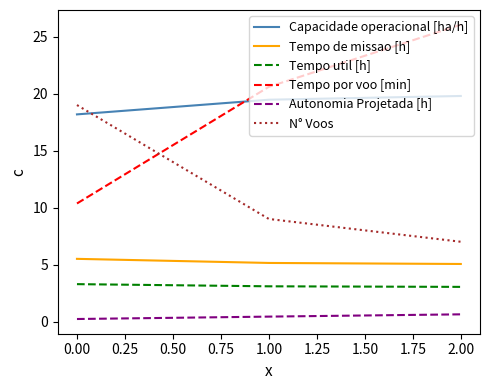

What is the sum of all Tempo por voo [min] values?

57.0